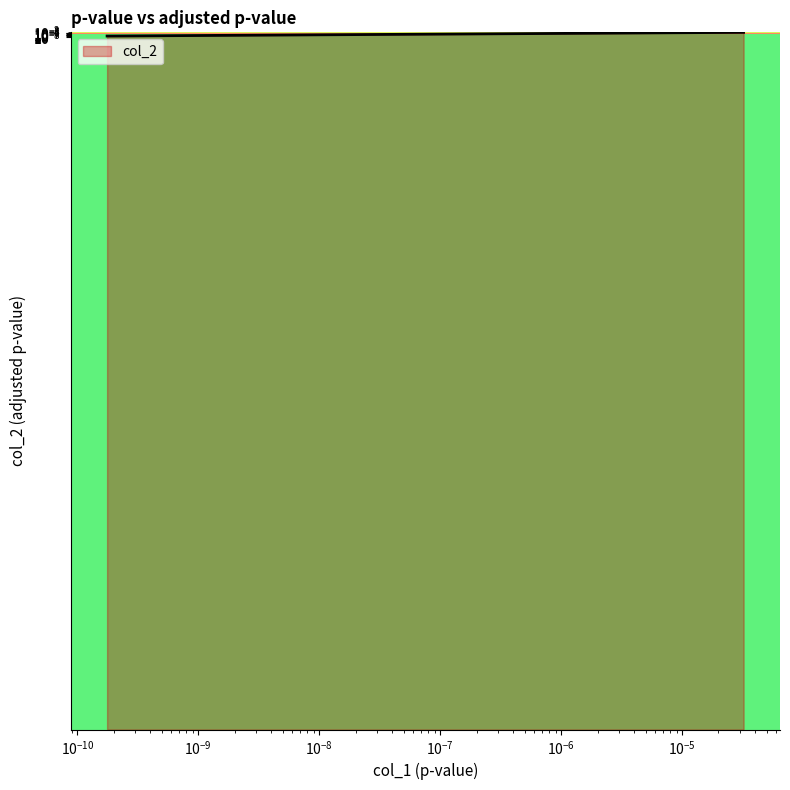

True or false: the data has more than 2 interior local peaks.

False